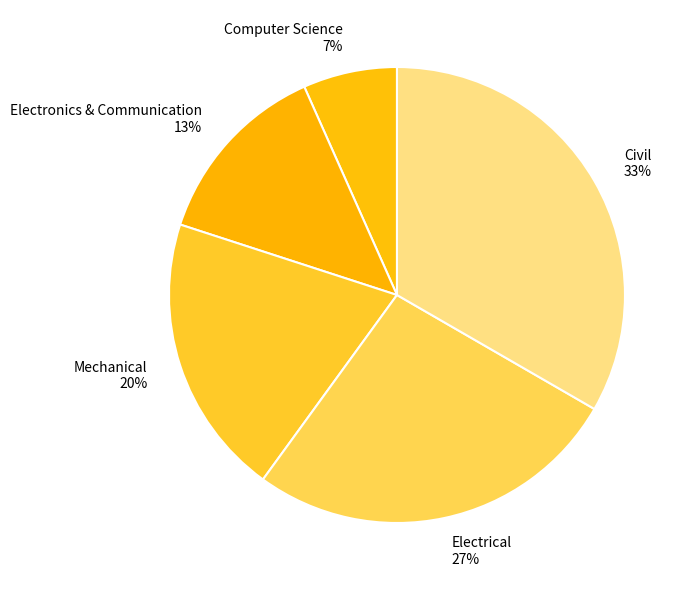

The Mechanical slice represents 30% of the pie. True or false?

False